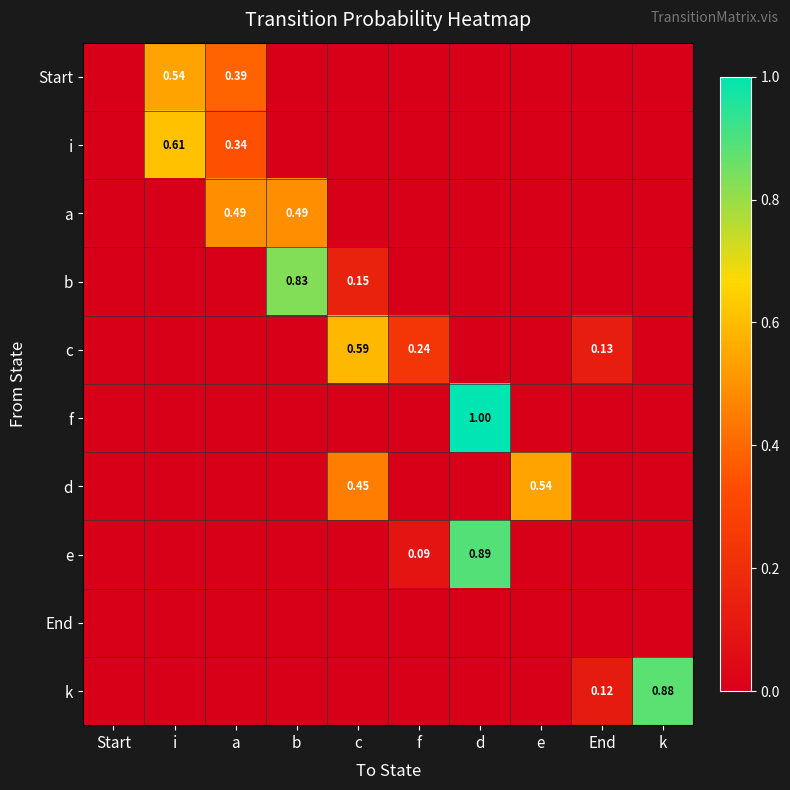

Which has a higher value, d or c?

d